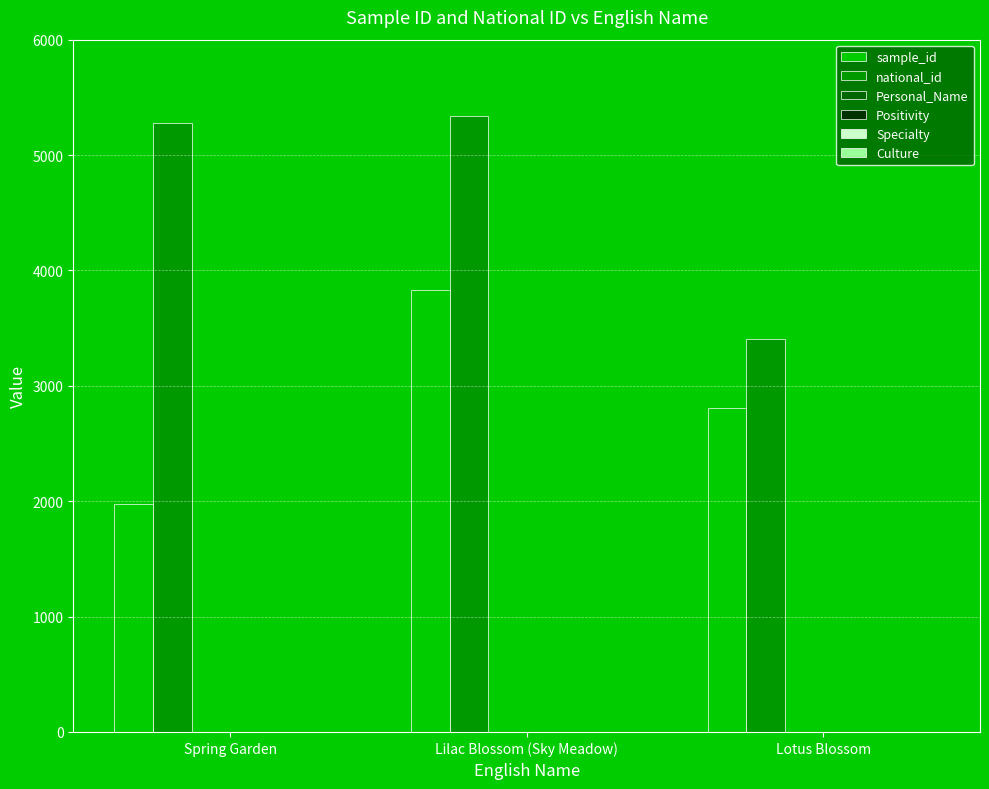

True or false: sample_id has a value of 1973 at Spring Garden.

True